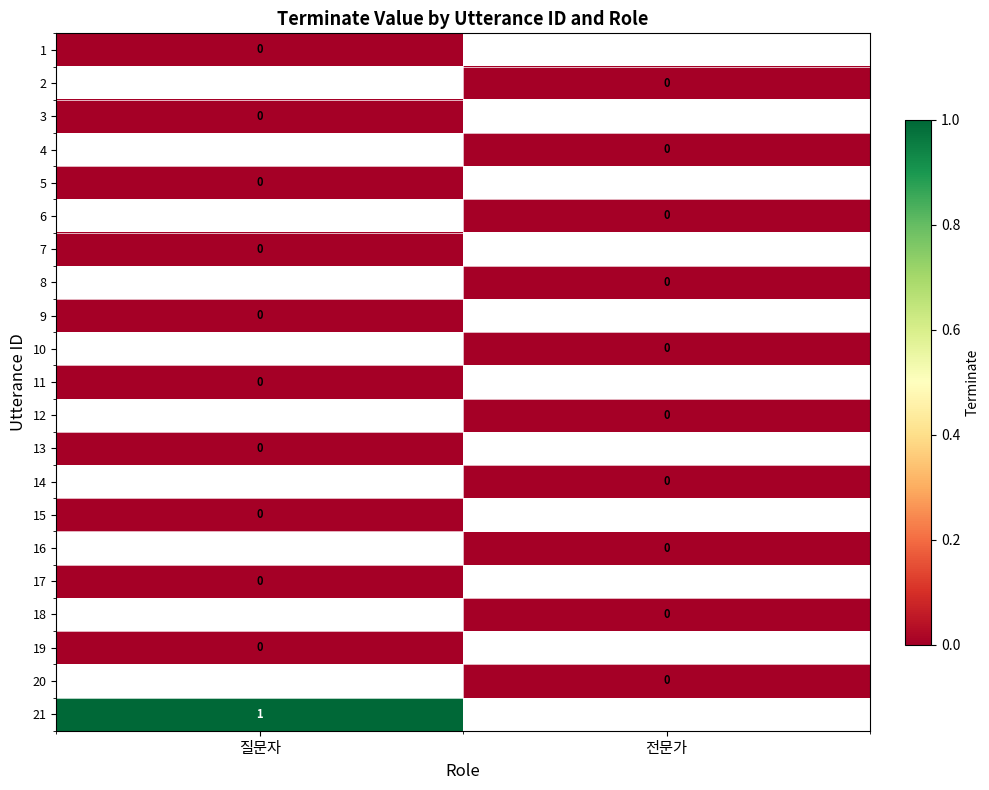

What is the difference between the highest and lowest values at 질문자?

1.0